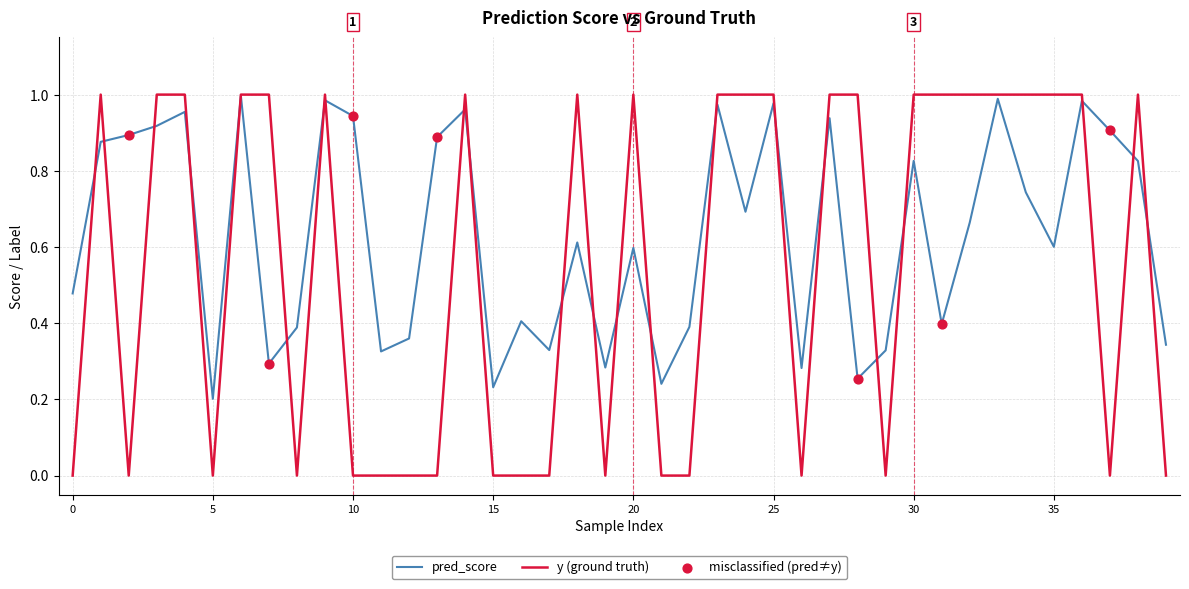

Which series has the largest range (max minus min)?

y (ground truth)